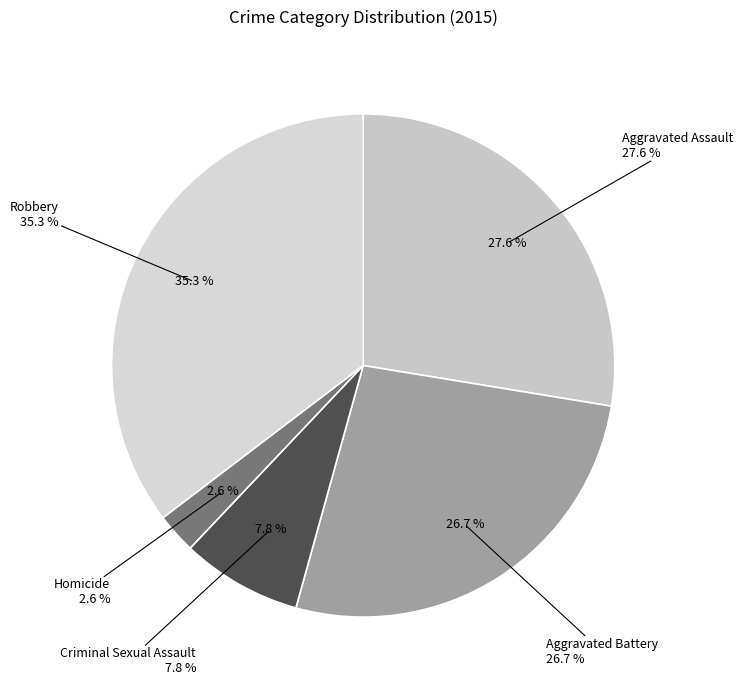

Is Criminal Sexual Assault the majority of the pie?

No